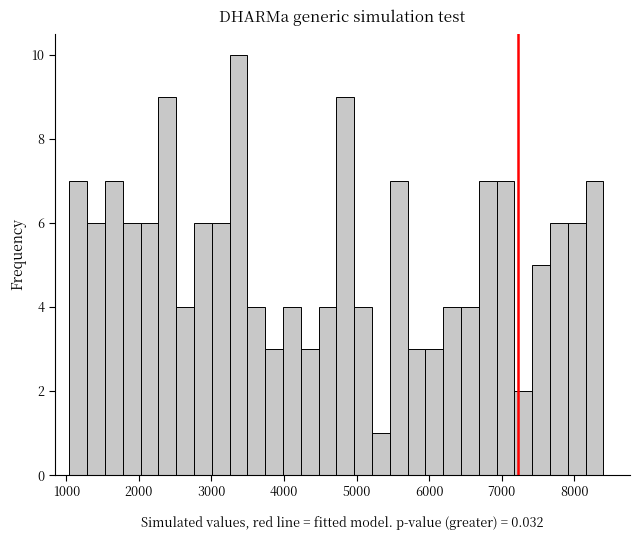

Read against the x-axis, roughly where is the centre of the tallest bar?

3400